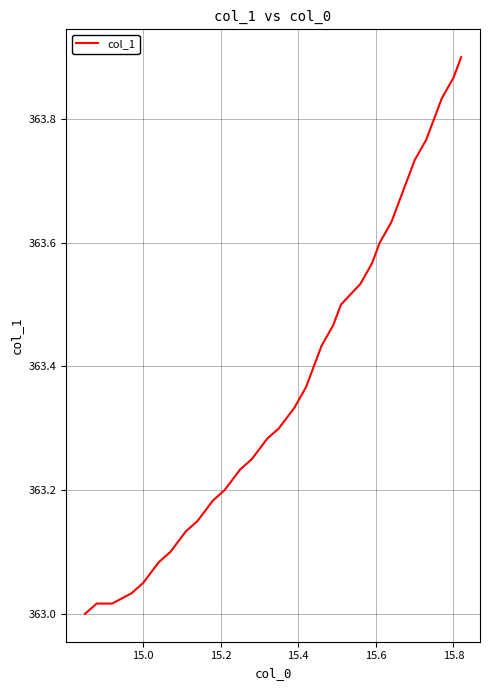

What is the difference between the maximum and minimum values?

0.9